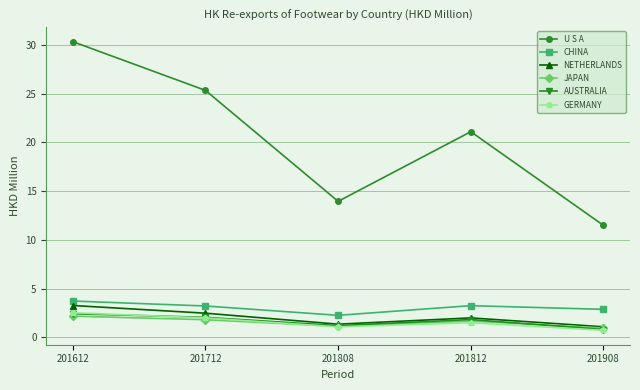

True or false: CHINA and JAPAN intersect in this chart.

False